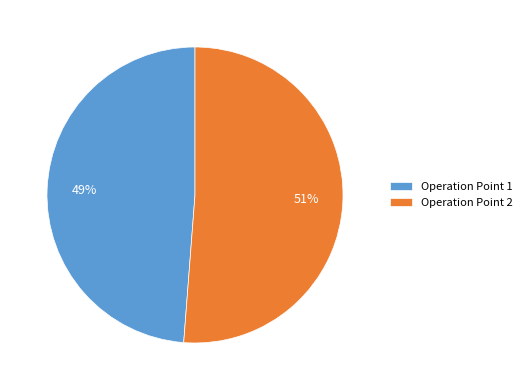

To the nearest percent, what is the average slice percentage?

50%